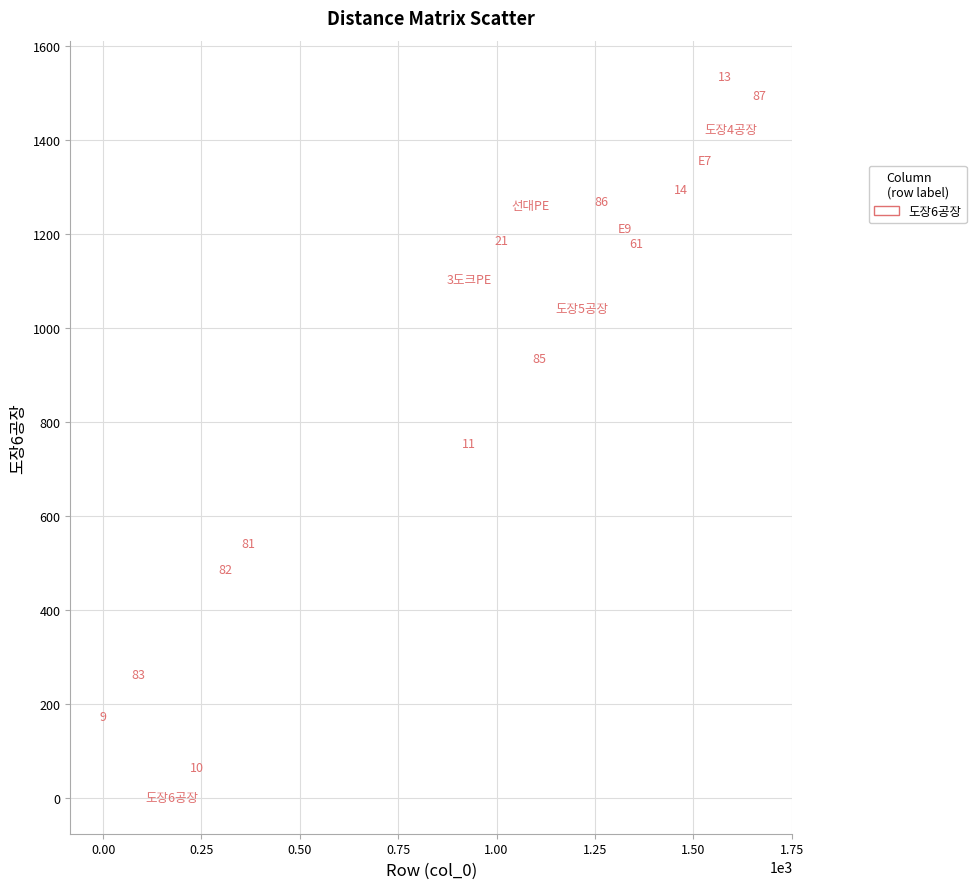

What Y value in the scatter plot is closest to 767?

755.2